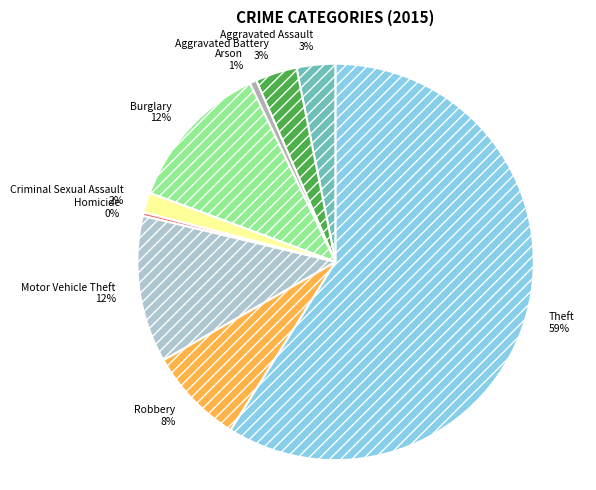

Which slice is the largest?

Theft